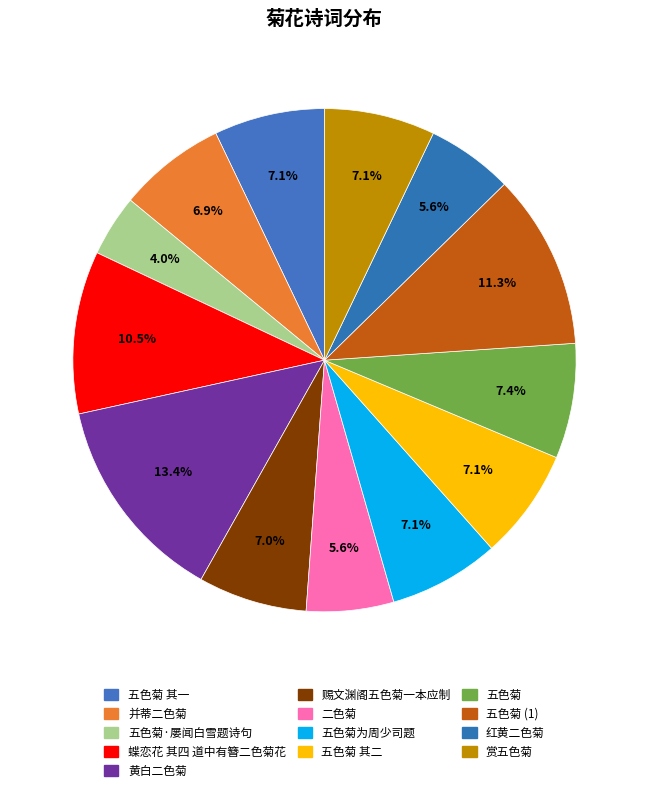

To the nearest percent, what percentage of the pie is 五色菊为周少司题?

7%